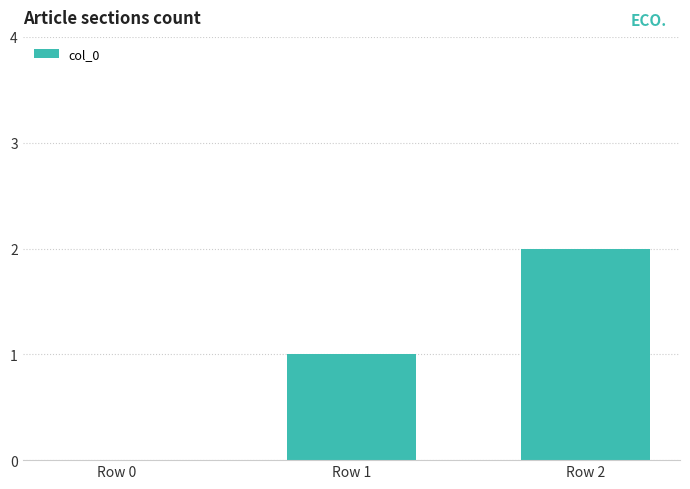

At which category does the chart reach its peak across all series?

Row 2